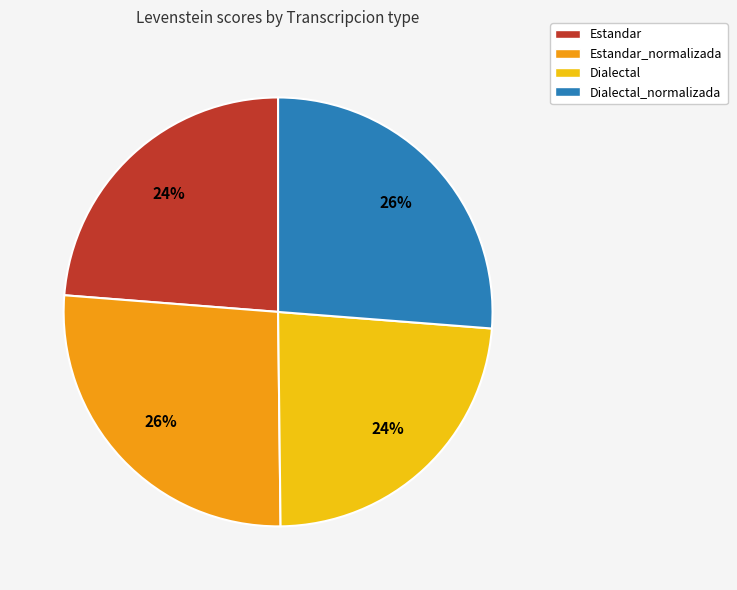

True or false: Dialectal accounts for 24% of the total.

True